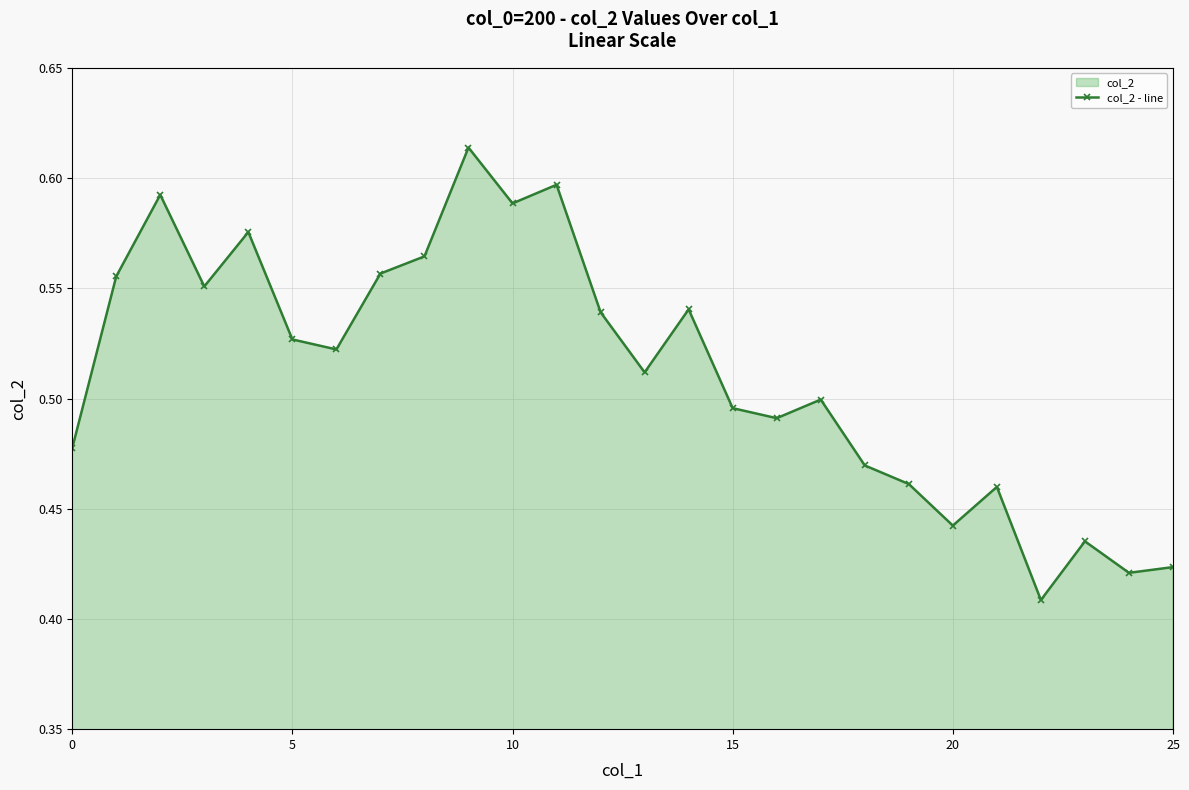

Reading left to right, extract all data points from this chart.

0.5	0.6	0.6	0.6	0.6	0.5	0.5	0.6	0.6	0.6	0.6	0.6	0.5	0.5	0.5	0.5	0.5	0.5	0.5	0.5	0.4	0.5	0.4	0.4	0.4	0.4